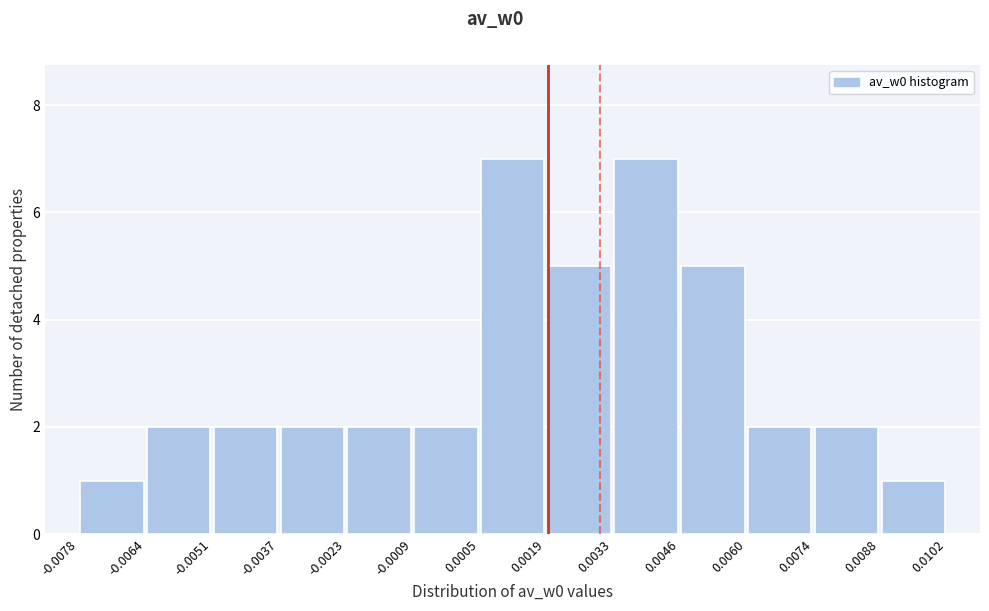

Reading left to right, transcribe this chart: for each bar, give the range it covers on the x-axis and its height. The values are not printed on the chart, so give them approximately, as read against the axis.

-0.0078 to -0.0064: 1
-0.0064 to -0.0051: 2
-0.0051 to -0.0037: 2
-0.0037 to -0.0023: 2
-0.0023 to -0.0009: 2
-0.0009 to 0.0005: 2
0.0005 to 0.0019: 7
0.0019 to 0.0033: 5
0.0033 to 0.0046: 7
0.0046 to 0.0060: 5
0.0060 to 0.0074: 2
0.0074 to 0.0088: 2
0.0088 to 0.0102: 1